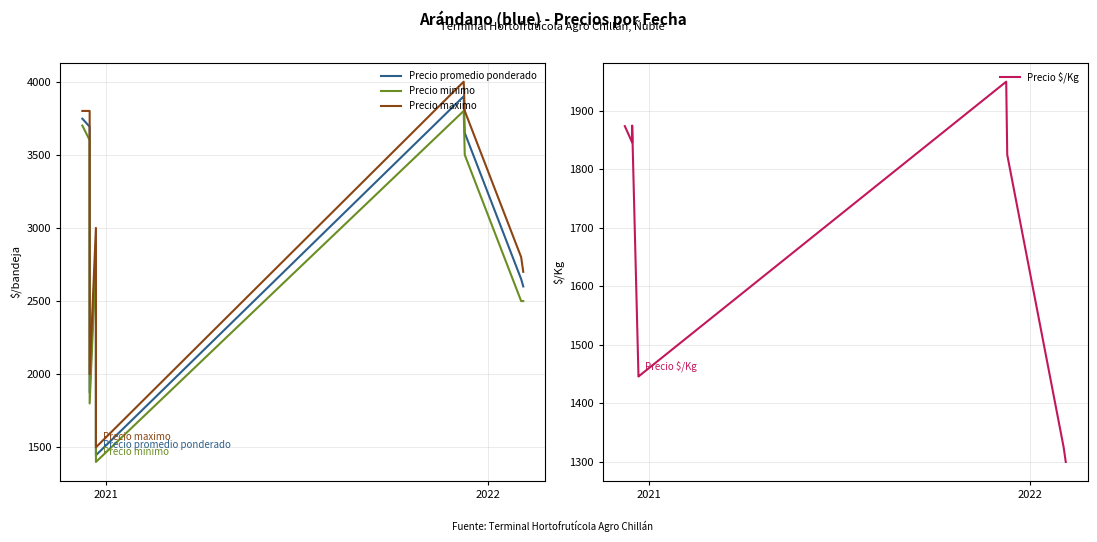

What is the minimum value shown in the chart?

1300